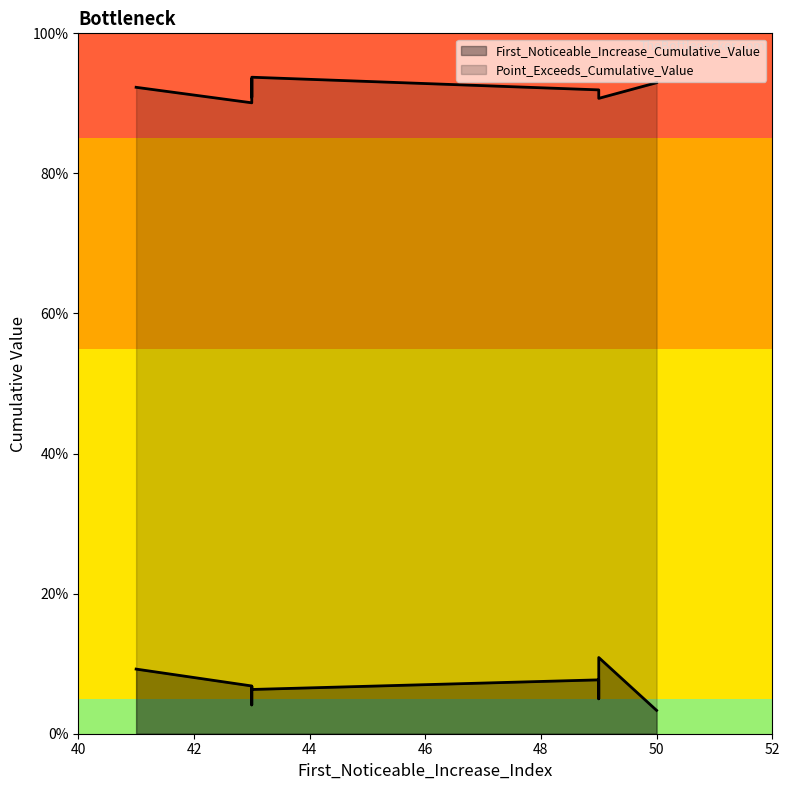

At which category is the sum across all series the highest?

49